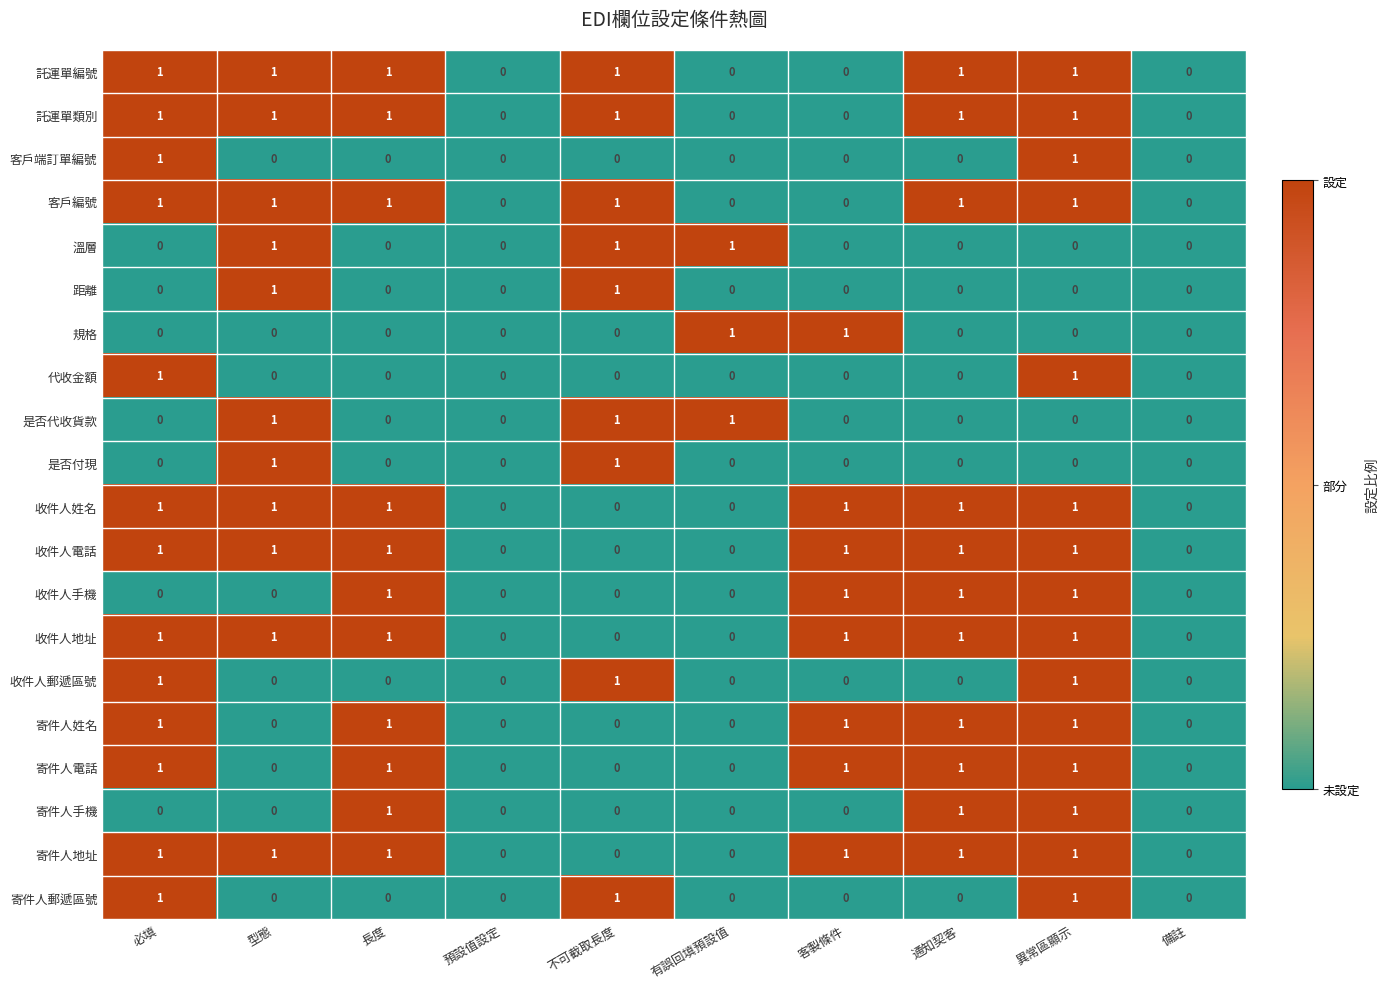

True or false: 寄件人郵遞區號 has a value of 0 at 客製條件.

True